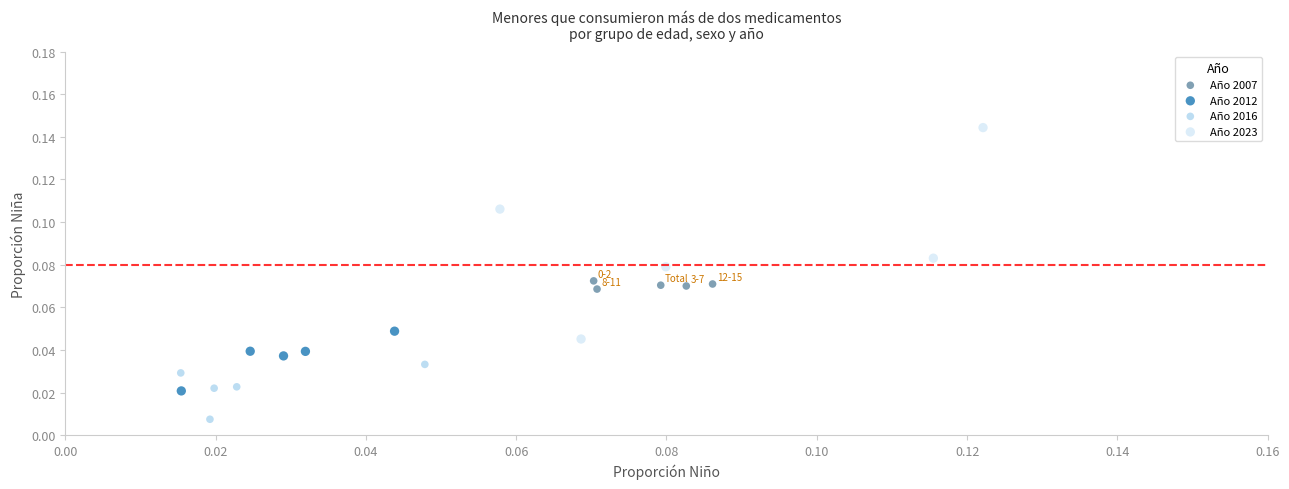

Which series reaches the maximum Y coordinate?

Año 2023